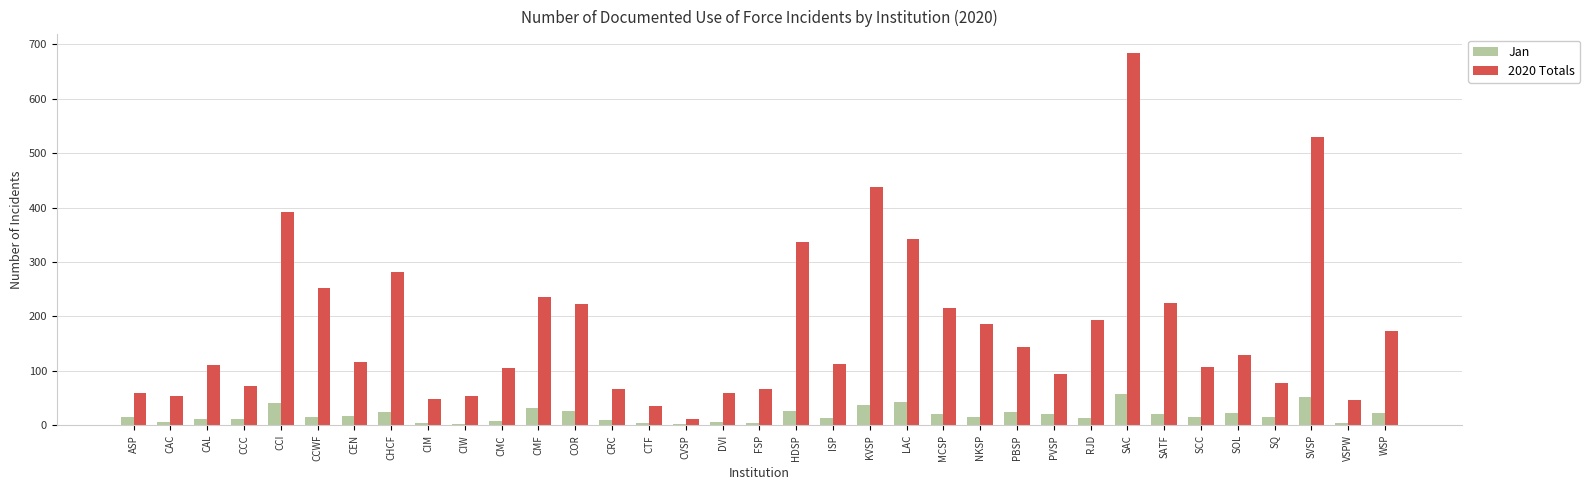

How many series are shown in this chart?

2